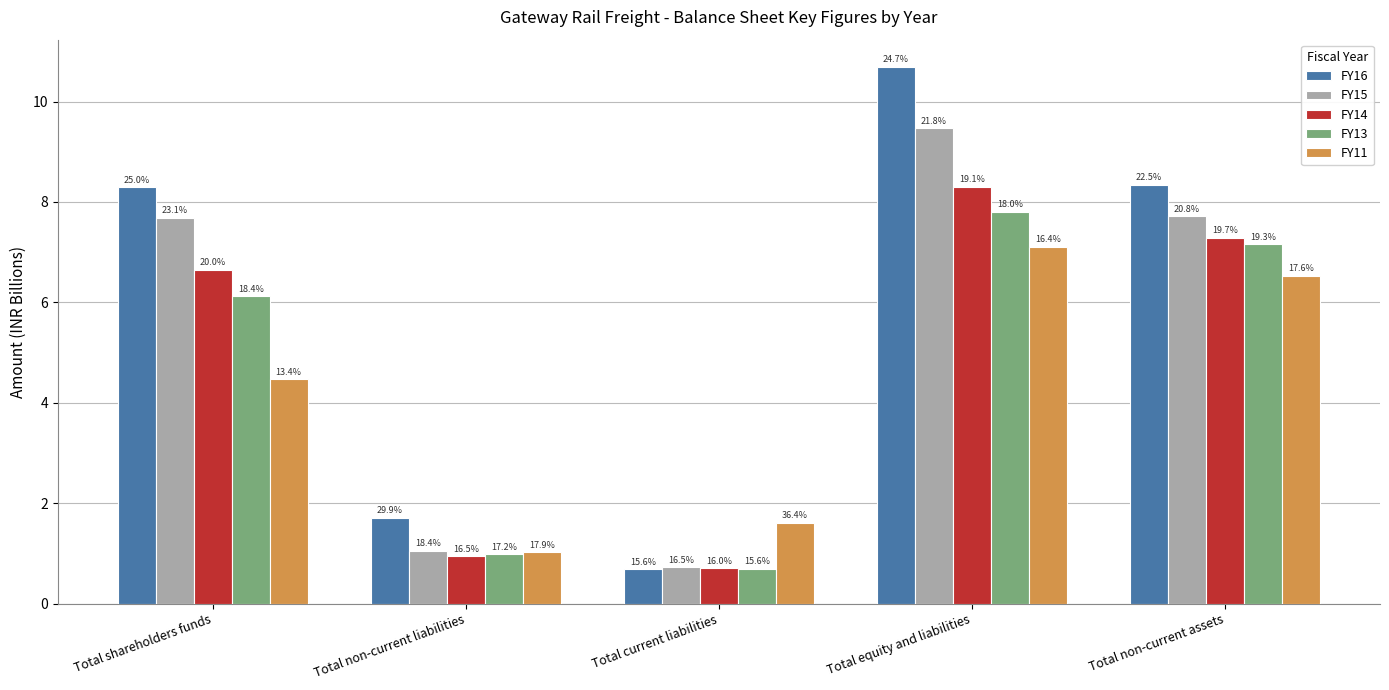

What are all the series names shown in the legend?

FY16, FY15, FY14, FY13, FY11